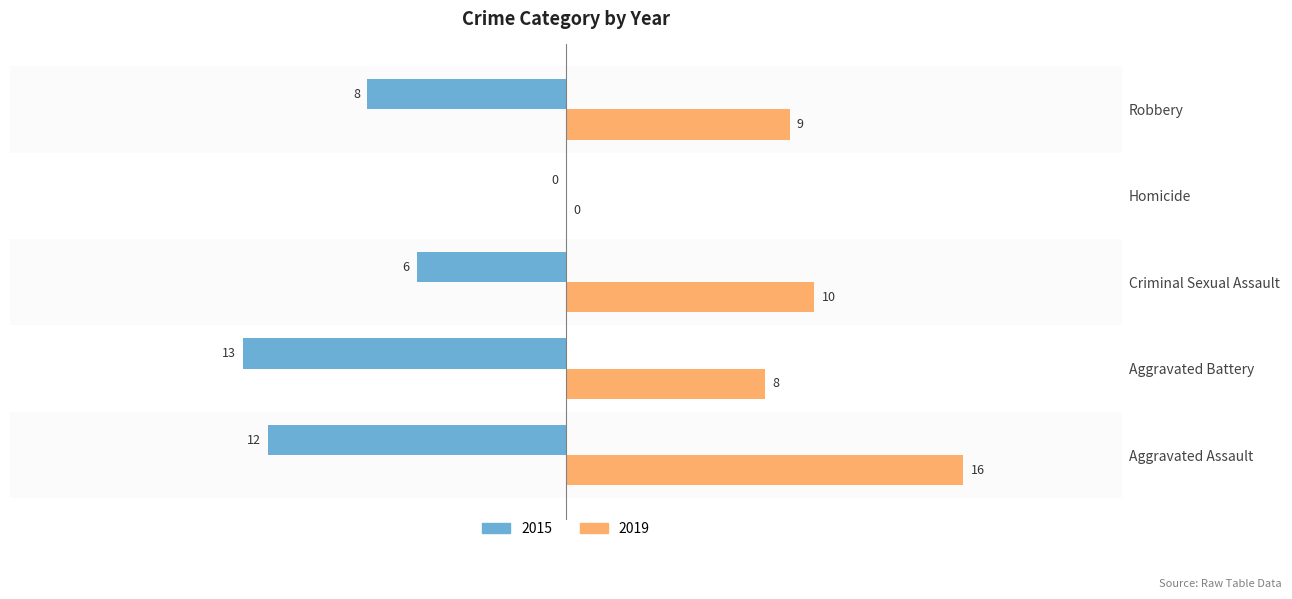

What is the total value across all series at Criminal Sexual Assault?

4